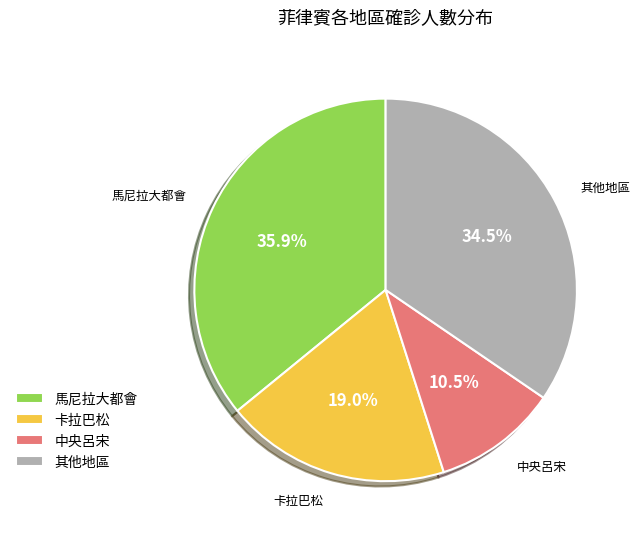

The 馬尼拉大都會 slice represents 30% of the pie. True or false?

False